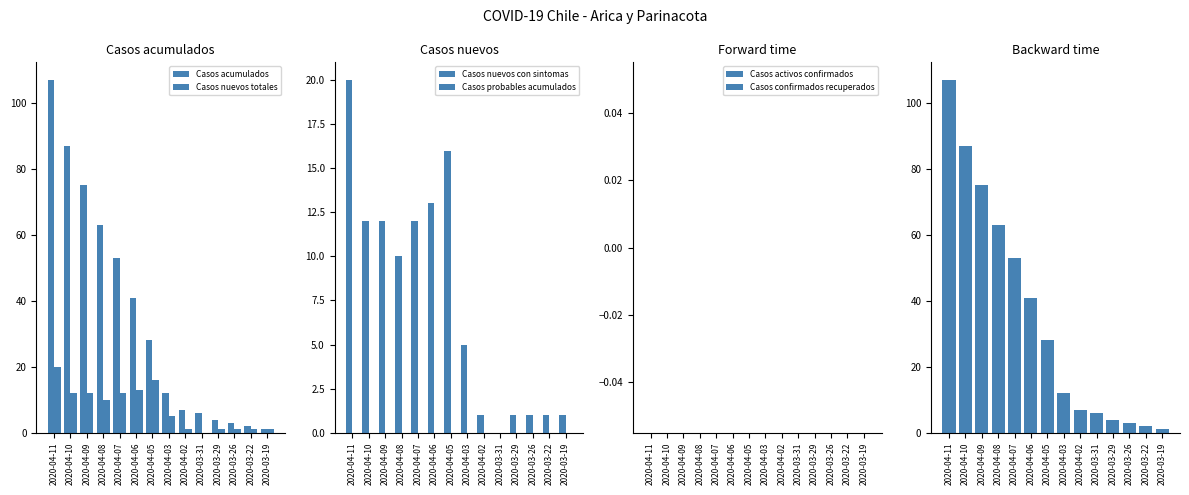

Reading left to right, what are all the values shown in this chart?

Casos acumulados: 2020-04-11=107	2020-04-10=87	2020-04-09=75	2020-04-08=63	2020-04-07=53	2020-04-06=41	2020-04-05=28	2020-04-03=12	2020-04-02=7	2020-03-31=6	2020-03-29=4	2020-03-26=3	2020-03-22=2	2020-03-19=1
Casos nuevos totales: 2020-04-11=20	2020-04-10=12	2020-04-09=12	2020-04-08=10	2020-04-07=12	2020-04-06=13	2020-04-05=16	2020-04-03=5	2020-04-02=1	2020-03-31=0	2020-03-29=1	2020-03-26=1	2020-03-22=1	2020-03-19=1
Casos nuevos con sintomas: 2020-04-11=20	2020-04-10=12	2020-04-09=12	2020-04-08=10	2020-04-07=12	2020-04-06=13	2020-04-05=16	2020-04-03=5	2020-04-02=1	2020-03-31=0	2020-03-29=1	2020-03-26=1	2020-03-22=1	2020-03-19=1
Casos probables acumulados: 2020-04-11=0	2020-04-10=0	2020-04-09=0	2020-04-08=0	2020-04-07=0	2020-04-06=0	2020-04-05=0	2020-04-03=0	2020-04-02=0	2020-03-31=0	2020-03-29=0	2020-03-26=0	2020-03-22=0	2020-03-19=0
Casos activos confirmados: 2020-04-11=0	2020-04-10=0	2020-04-09=0	2020-04-08=0	2020-04-07=0	2020-04-06=0	2020-04-05=0	2020-04-03=0	2020-04-02=0	2020-03-31=0	2020-03-29=0	2020-03-26=0	2020-03-22=0	2020-03-19=0
Casos confirmados recuperados: 2020-04-11=0	2020-04-10=0	2020-04-09=0	2020-04-08=0	2020-04-07=0	2020-04-06=0	2020-04-05=0	2020-04-03=0	2020-04-02=0	2020-03-31=0	2020-03-29=0	2020-03-26=0	2020-03-22=0	2020-03-19=0